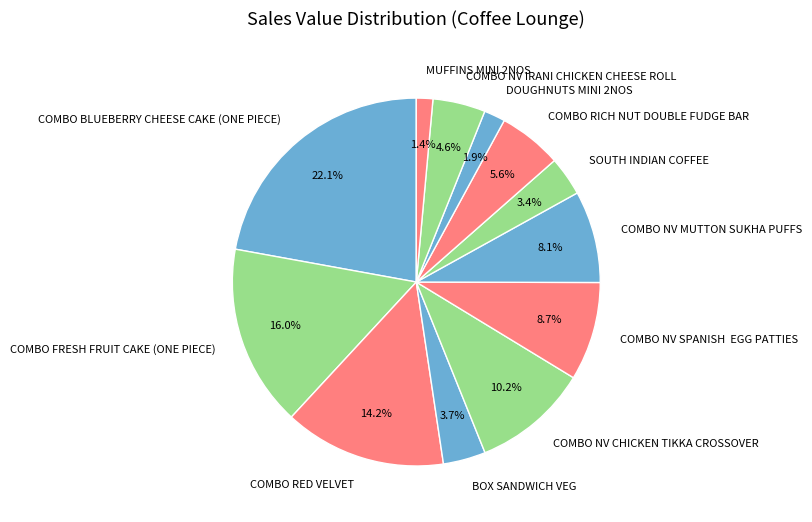

To the nearest percent, what percentage of the pie is COMBO BLUEBERRY CHEESE CAKE (ONE PIECE)?

22%